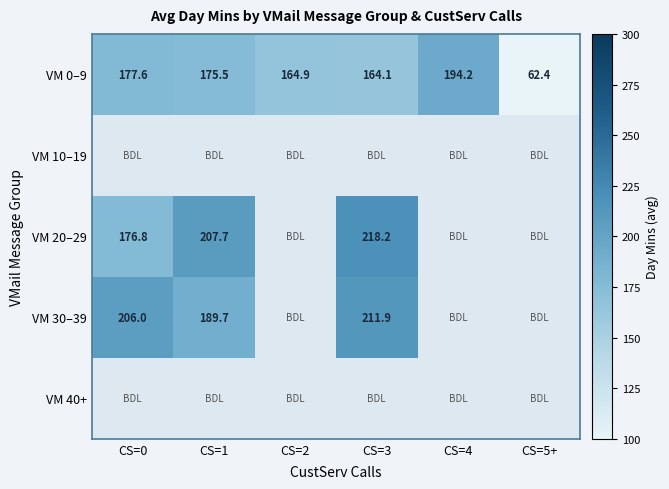

Is the value of VM 0–9 at CS=3 greater than the value of VM 10–19 at CS=0?

No